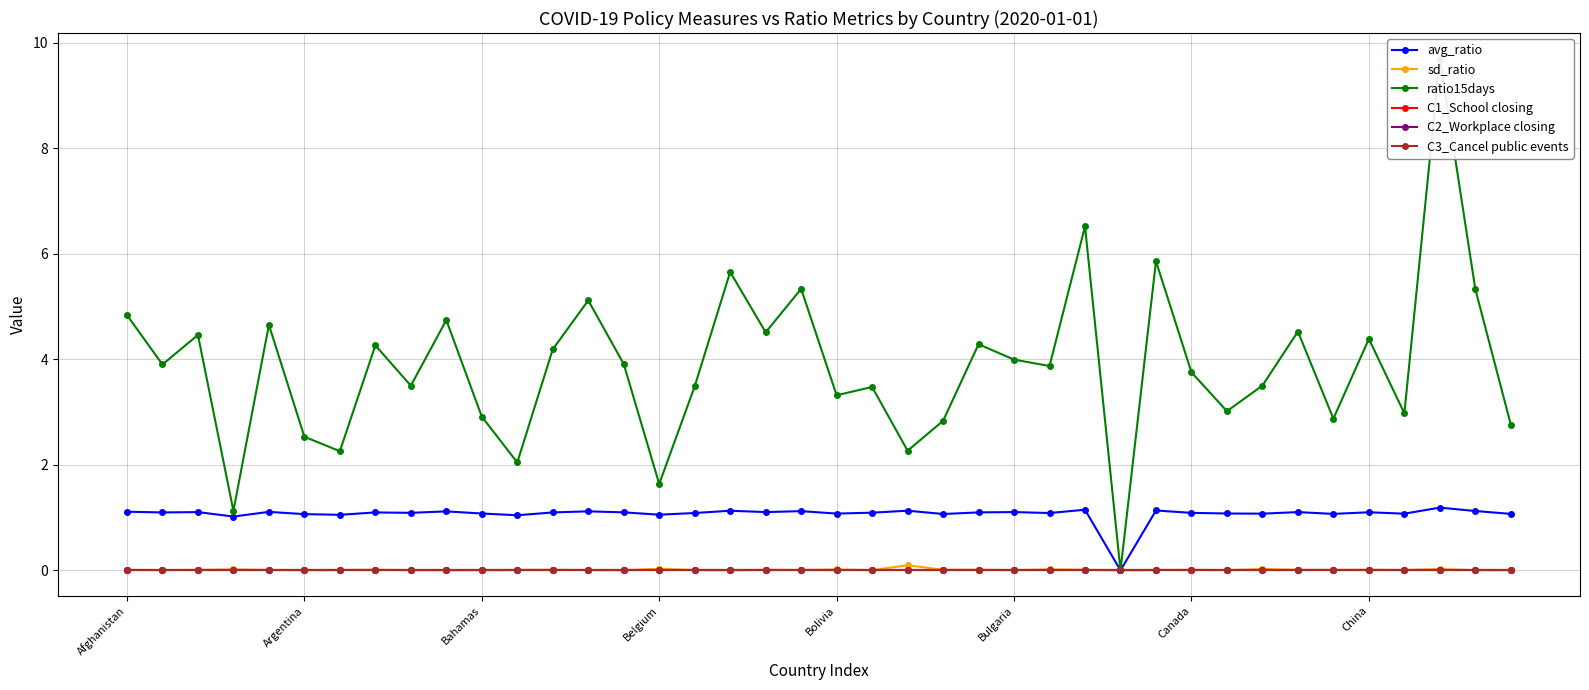

True or false: avg_ratio and sd_ratio intersect in this chart.

False